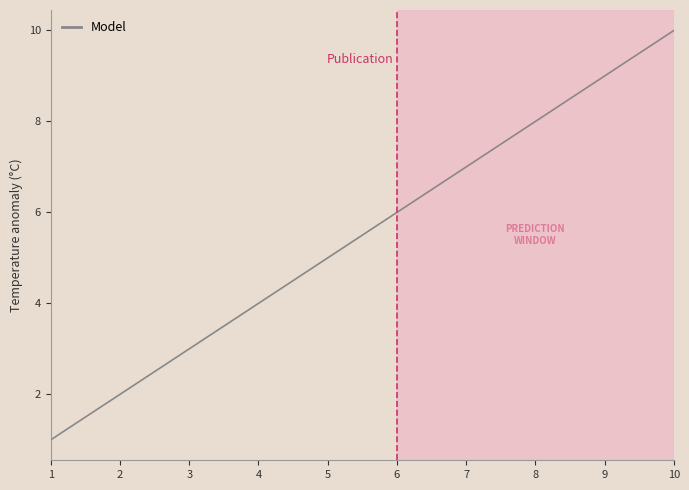

Reading left to right, what are all the values shown in this chart?

1=1	2=2	3=3	4=4	5=5	6=6	7=7	8=8	9=9	10=10